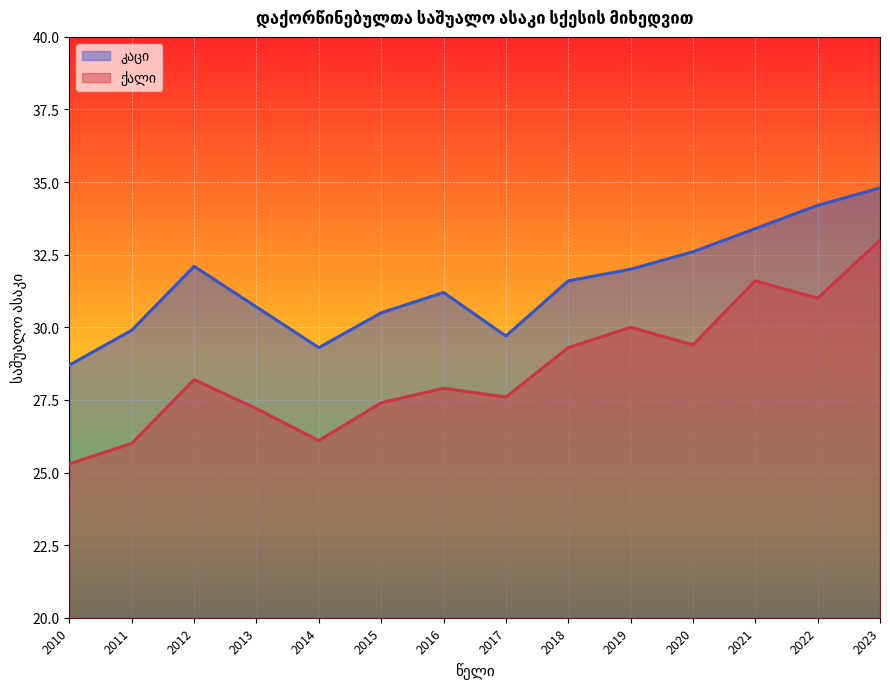

How many lines are shown in the chart?

2